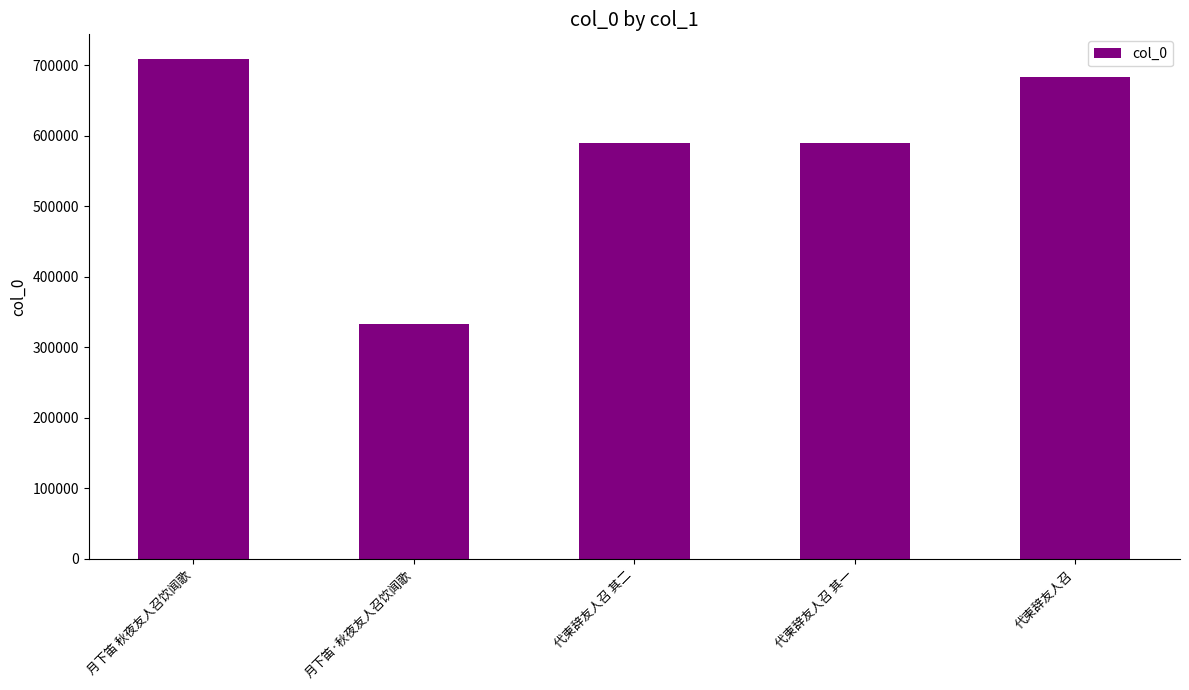

What is the value of the 3rd bar from the left?

589320